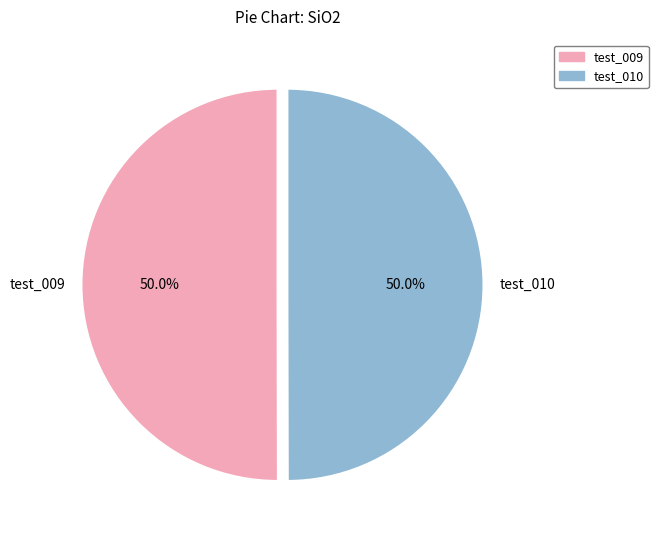

Do test_010 and test_009 together represent more than half of the pie?

Yes